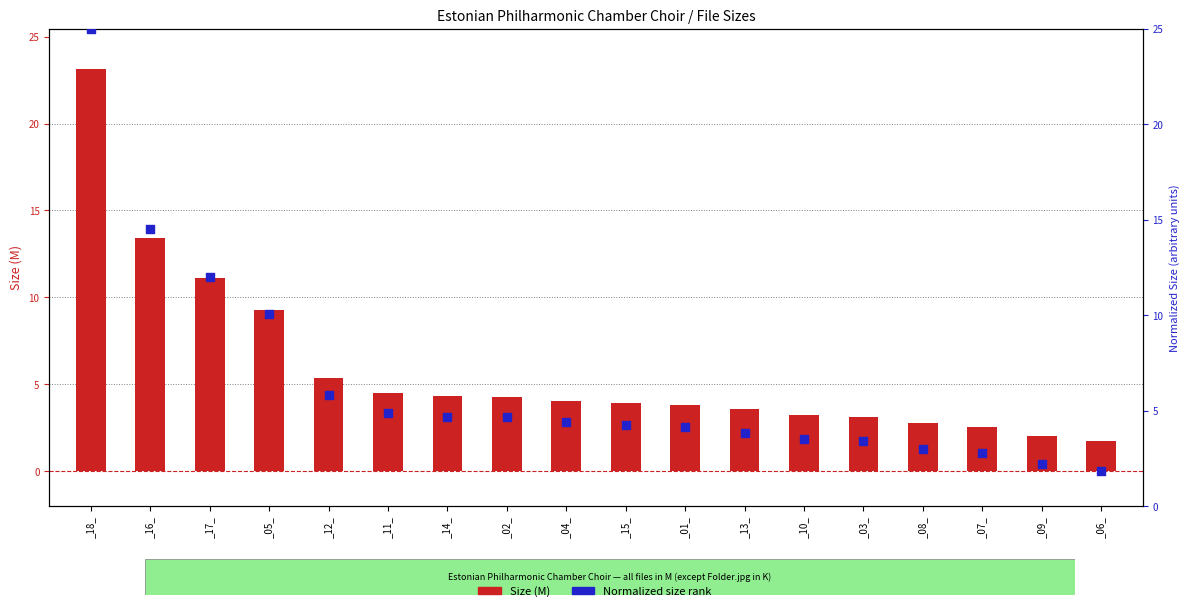

Which series reaches the minimum Y coordinate?

Size (M)